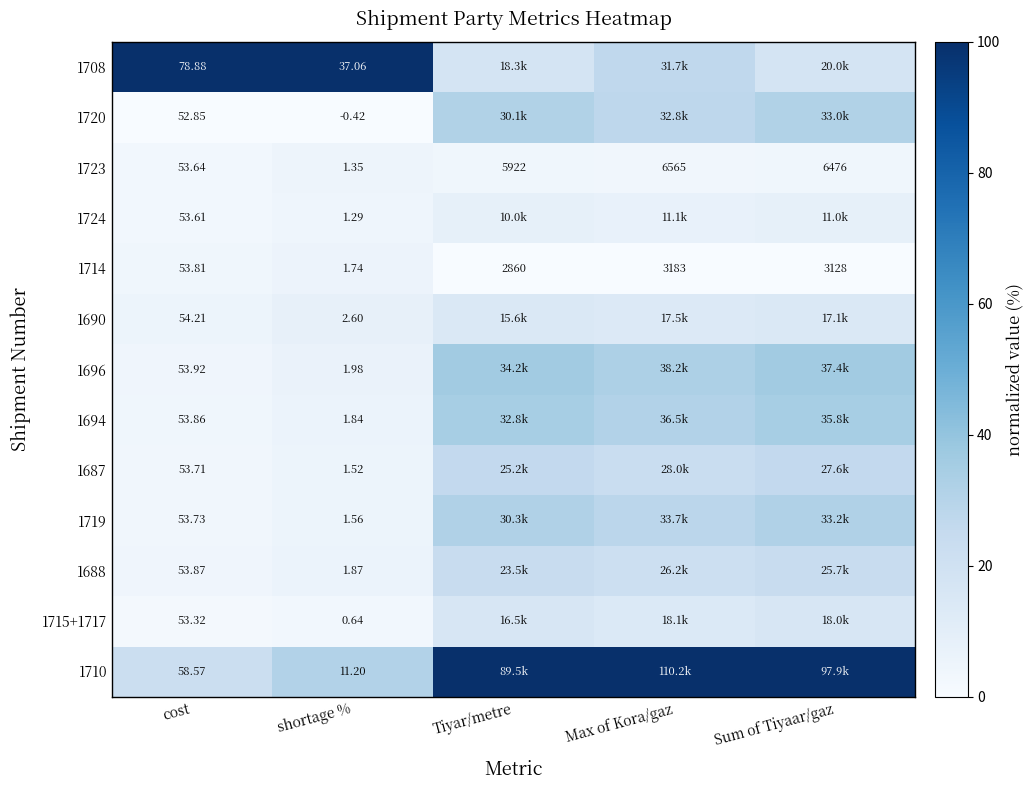

At which label does 1714 reach its minimum?

shortage %